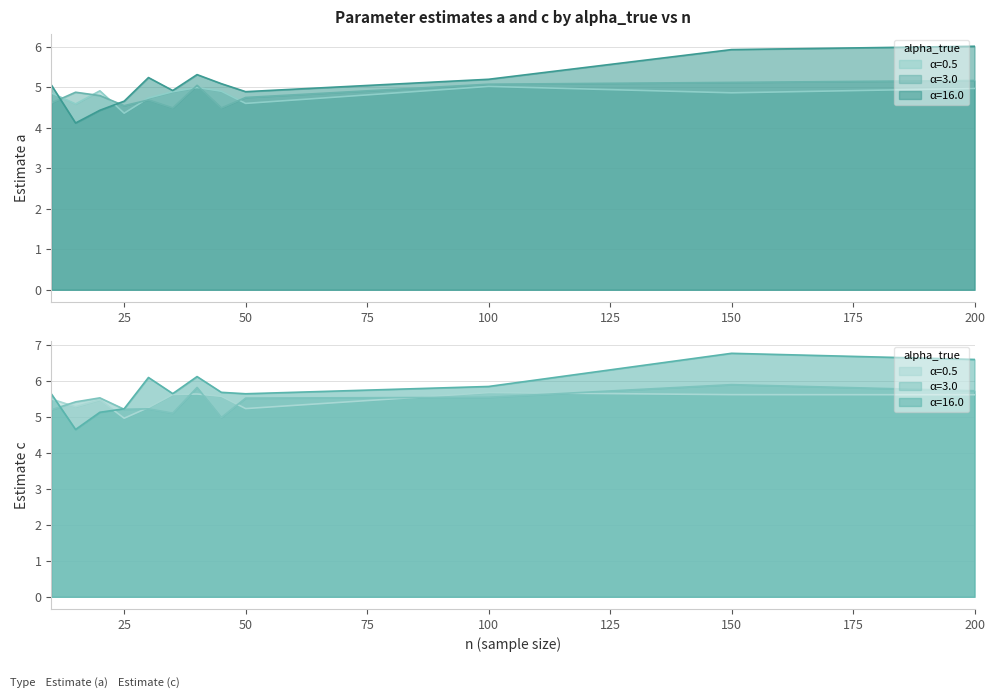

What is the sum of all c_alpha3.0 values?

65.2